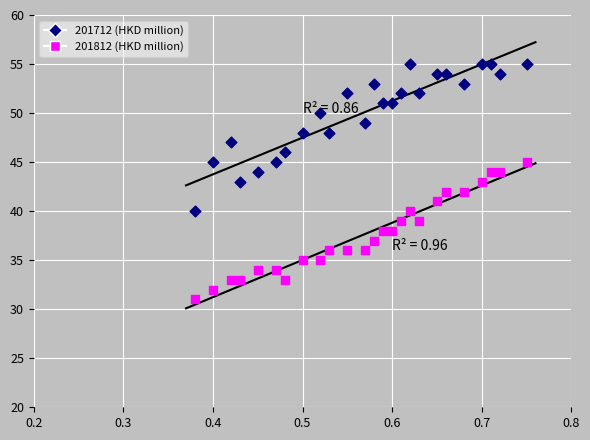

Across all data points, what is the range of Y values (max minus min)?

24